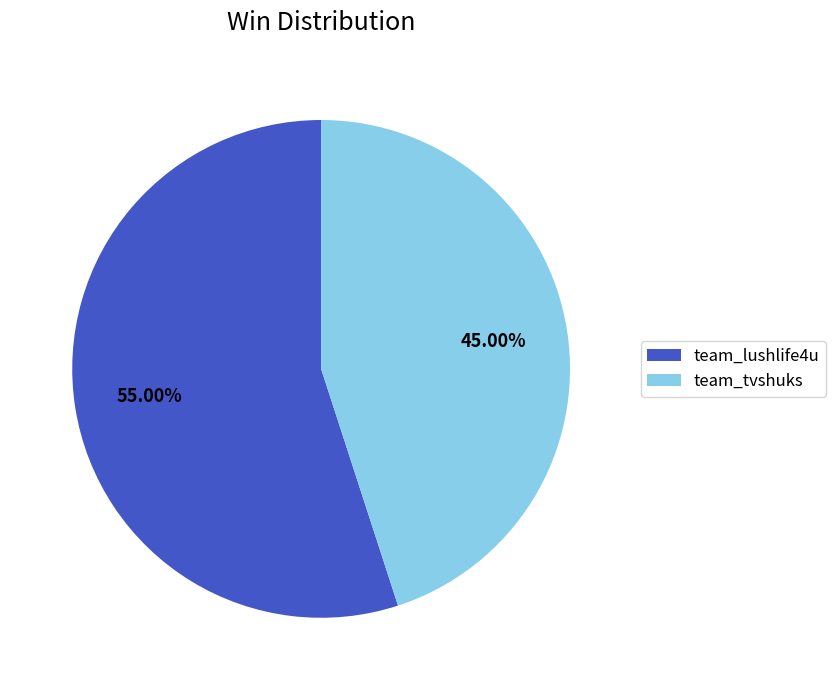

Between team_lushlife4u and team_tvshuks, which is larger?

team_lushlife4u